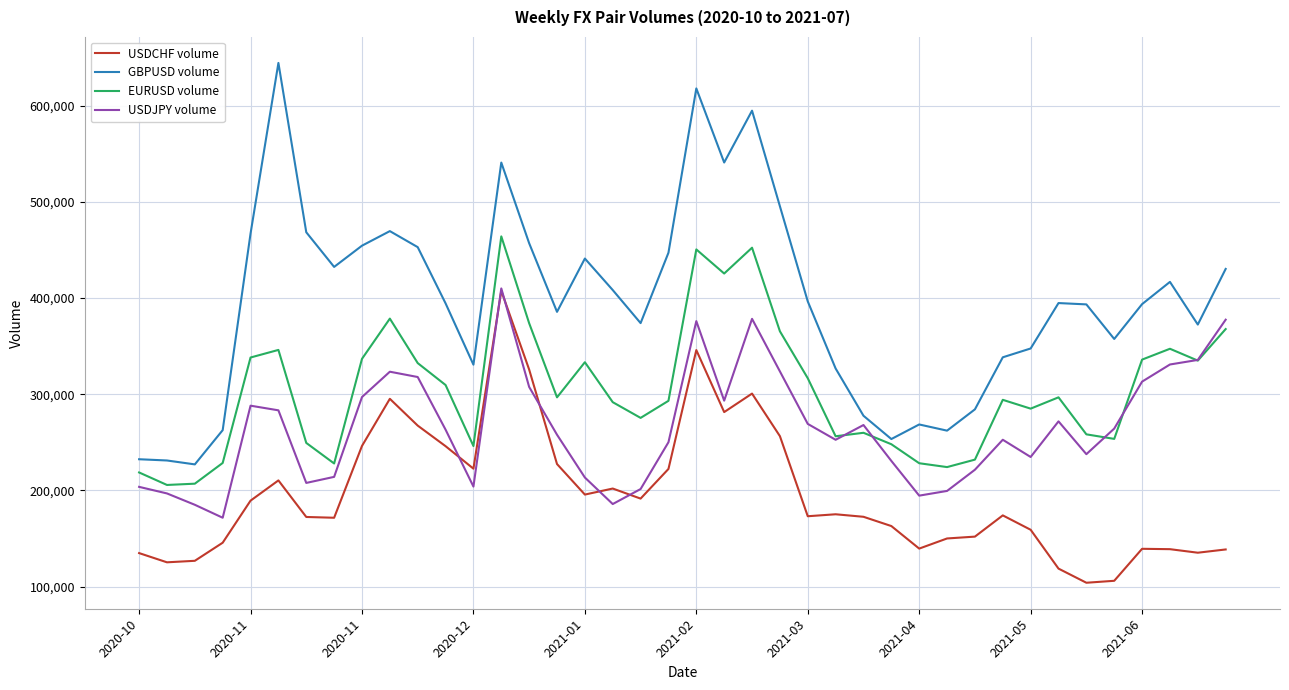

Which series has the largest range (max minus min)?

GBPUSD volume